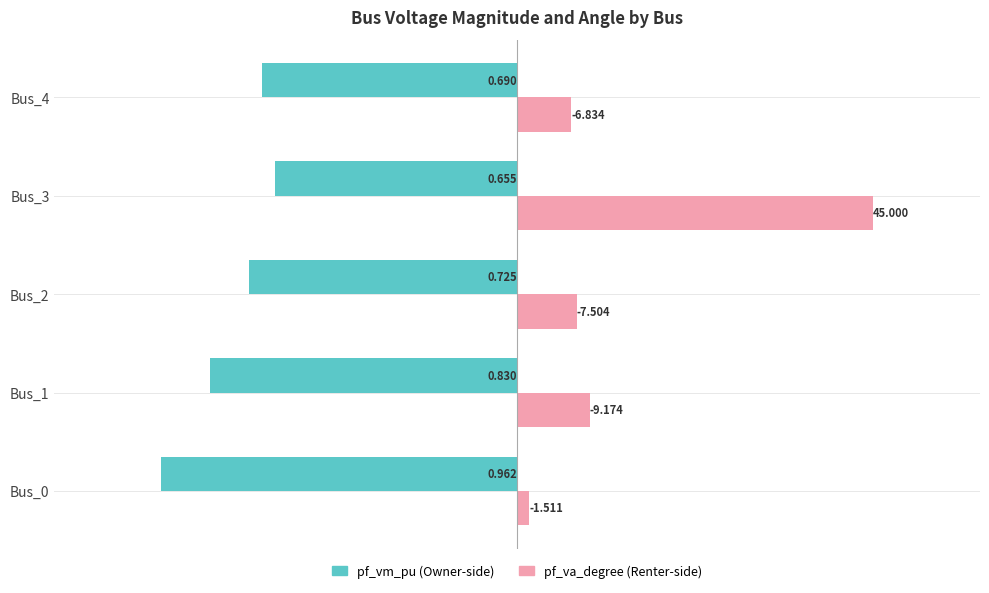

What is the value of the pf_vm_pu bar at the 1st from the left?

-1.0